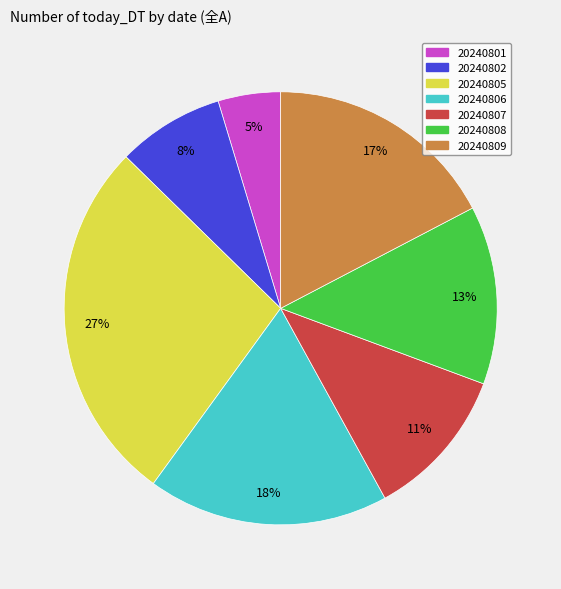

What is the smallest slice in the pie chart?

20240801